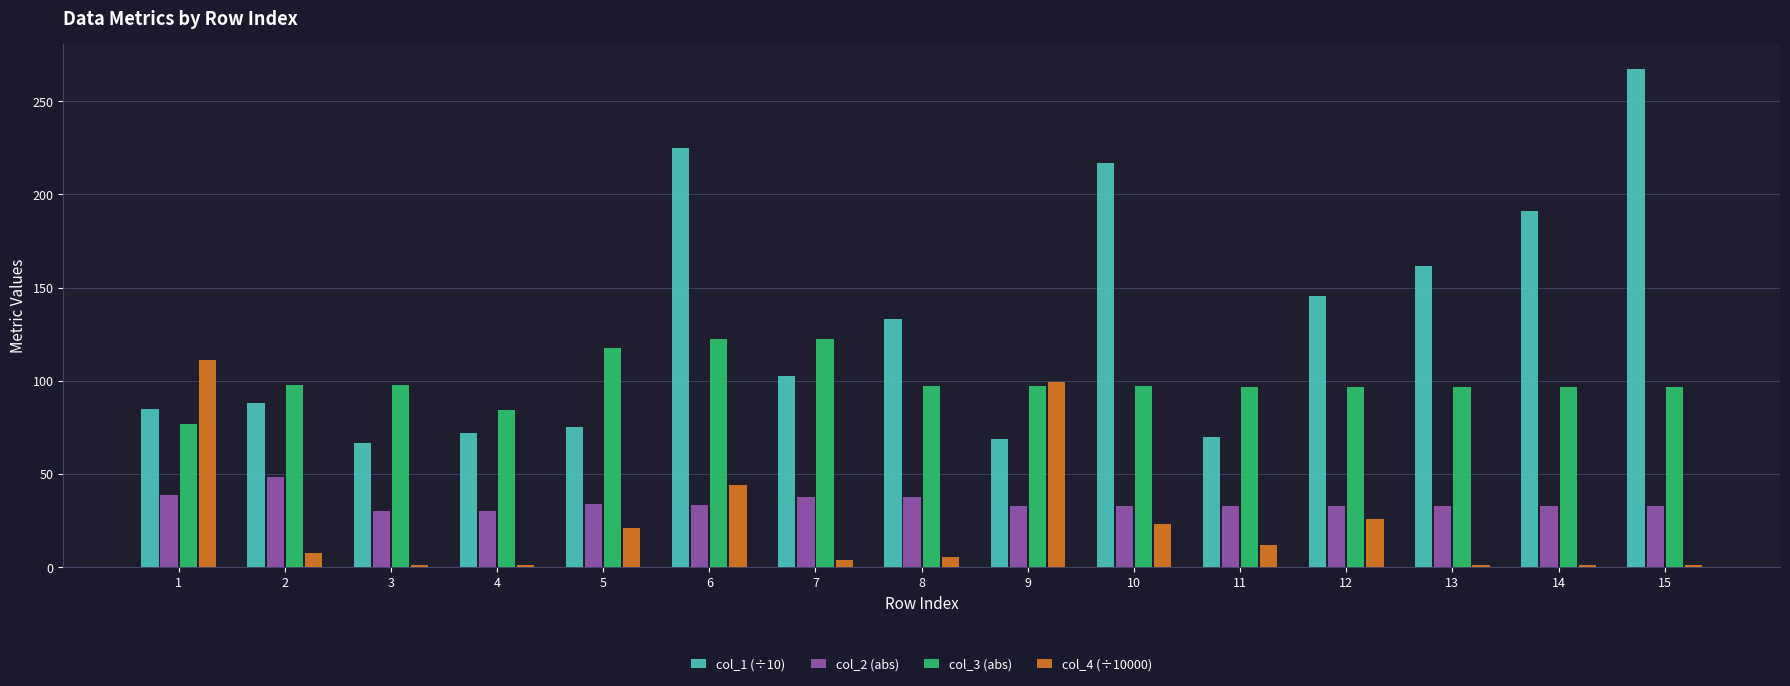

How many data points in col_1 (÷10) are less than 102?

7